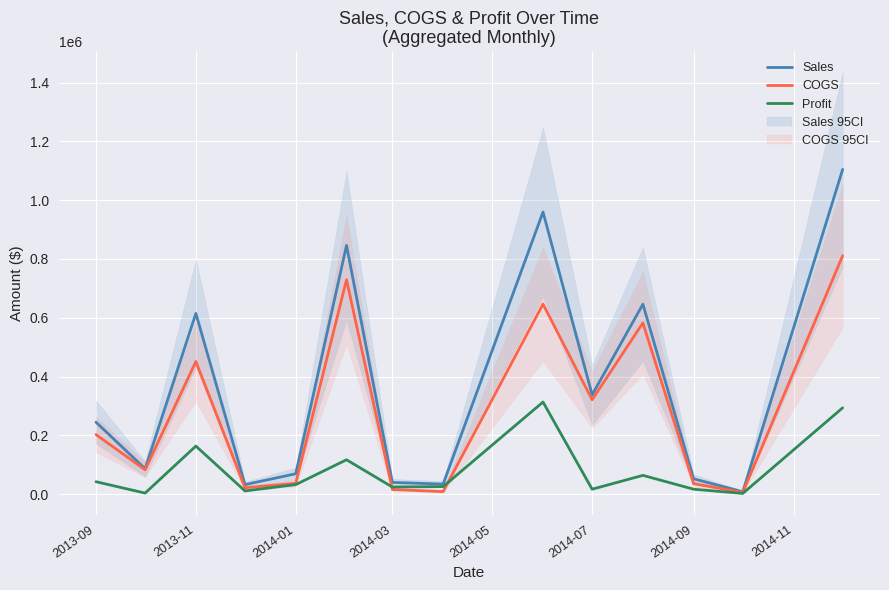

How many interior local peaks does the Profit series have?

4